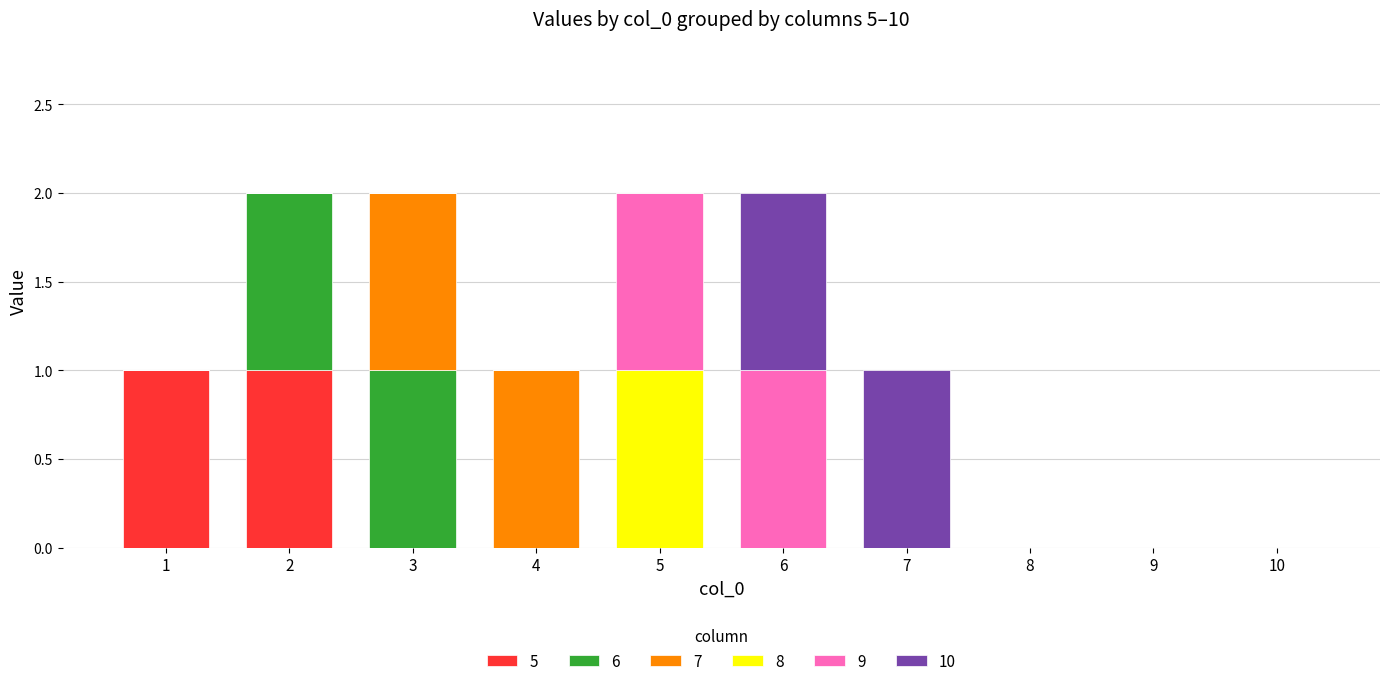

The 5 series shows 1 at 2. True or false?

True